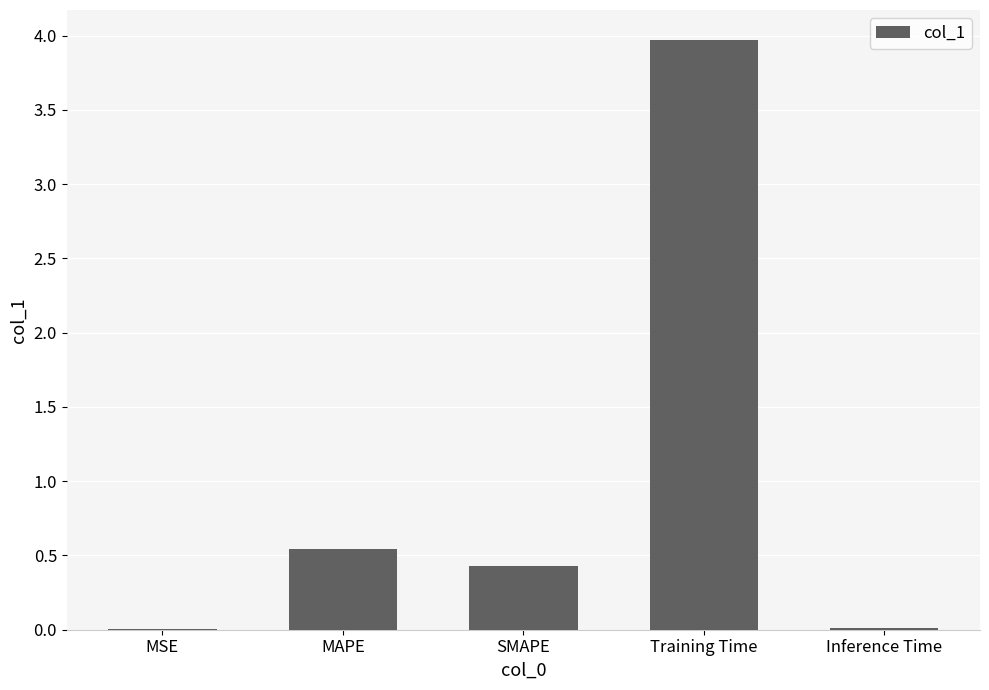

What is the greatest value displayed?

4.0